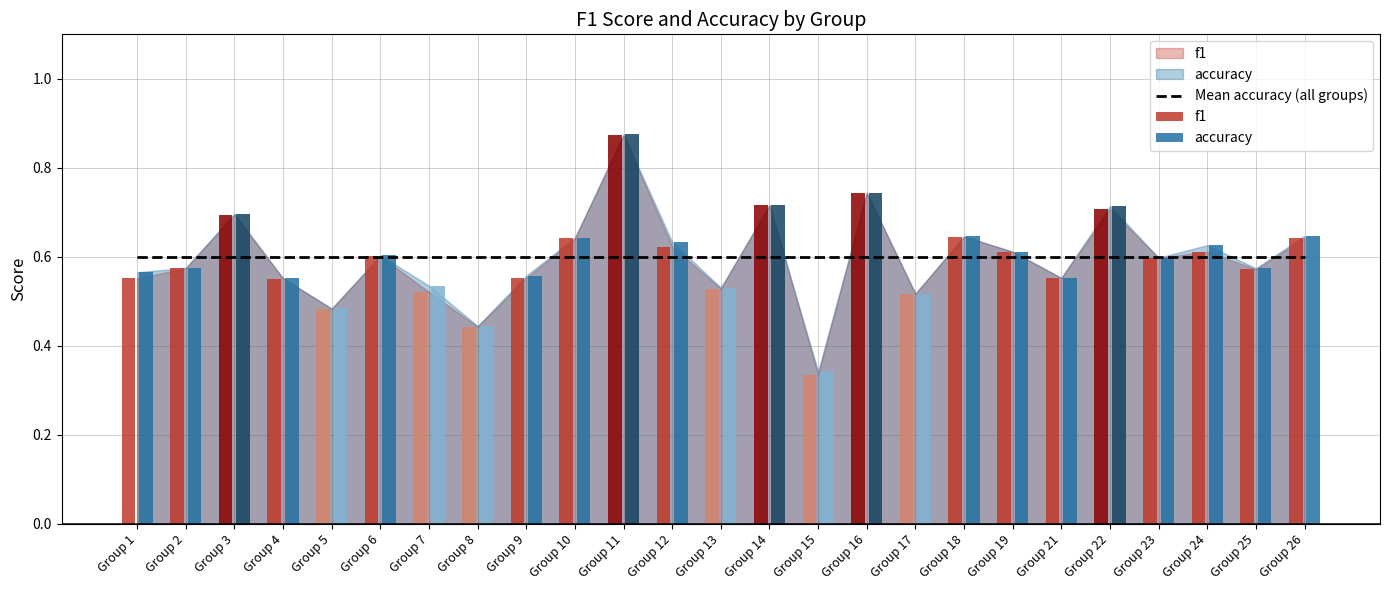

What is the value of the f1 bar at the 3rd from the left?

0.7